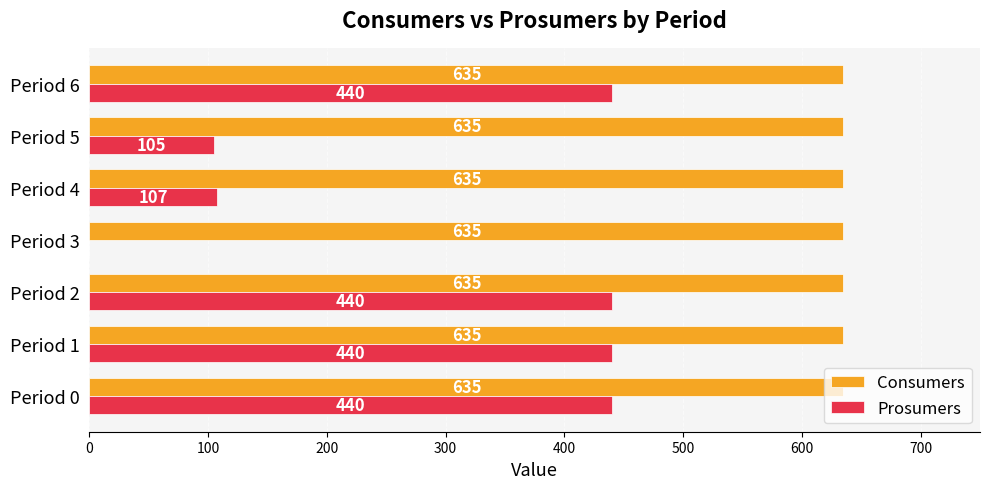

What is the highest value of the Prosumers series?

440